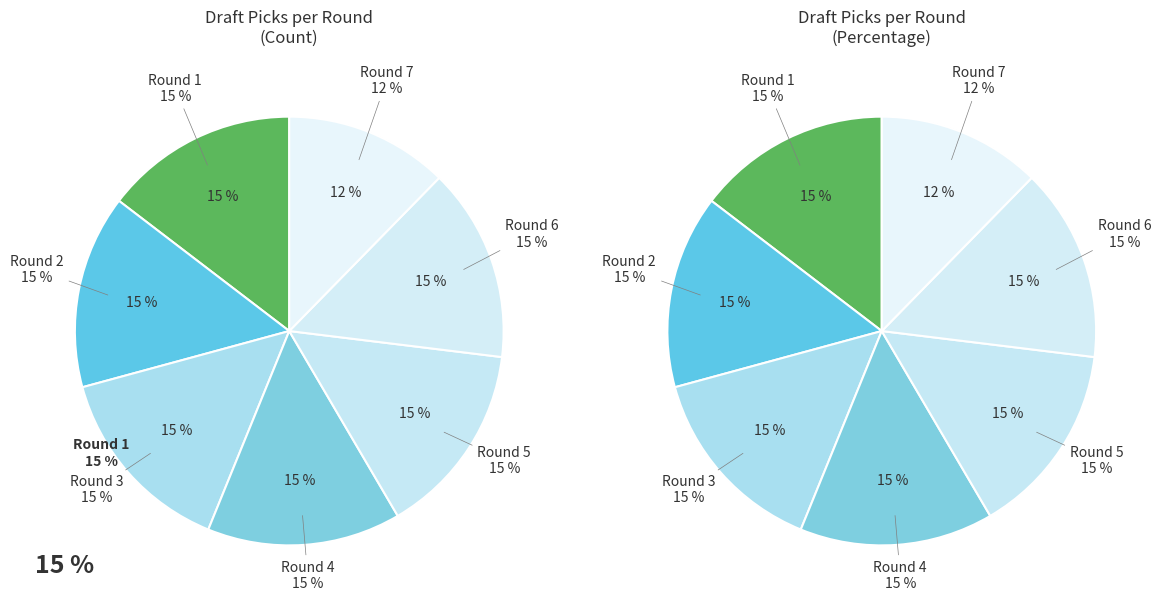

Which category has the smallest portion of the pie?

Round 7